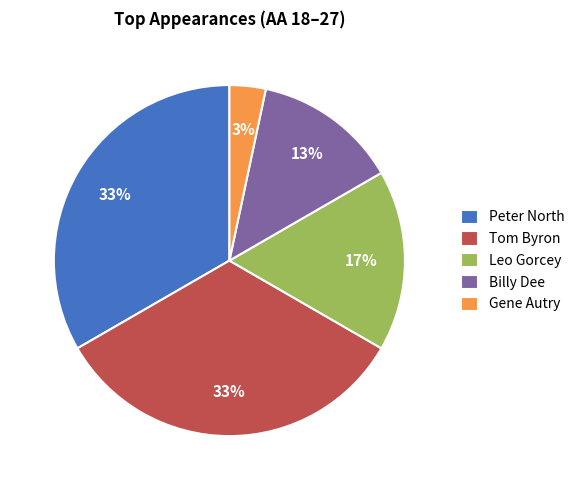

Is the sum of Tom Byron and Billy Dee greater than half?

No